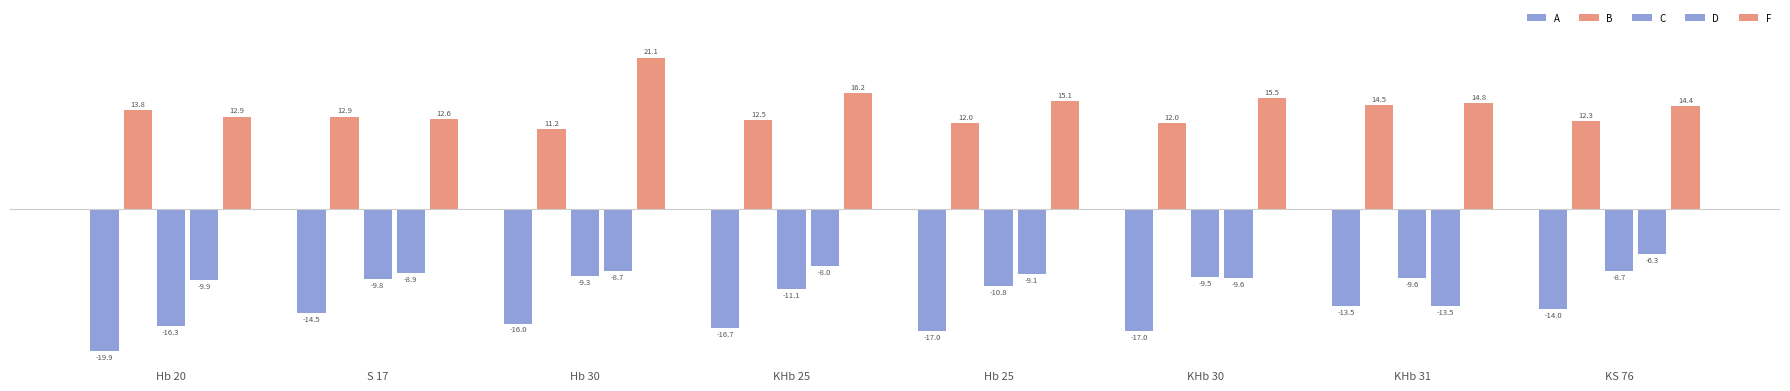

At which category does the chart reach its minimum across all series?

Hb 20